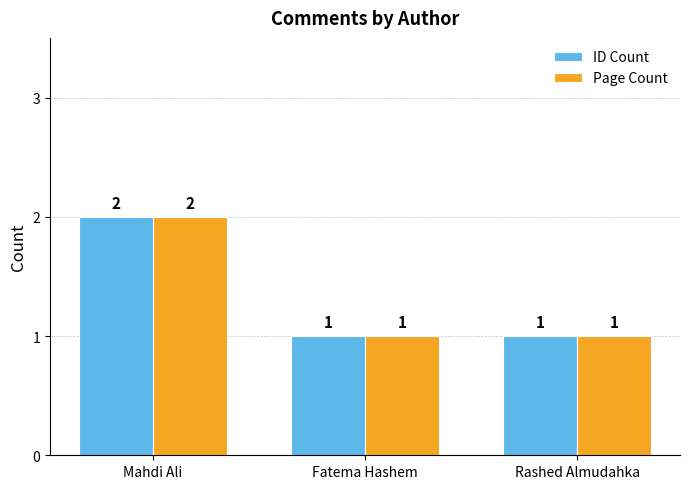

How many bars are there in each group?

2